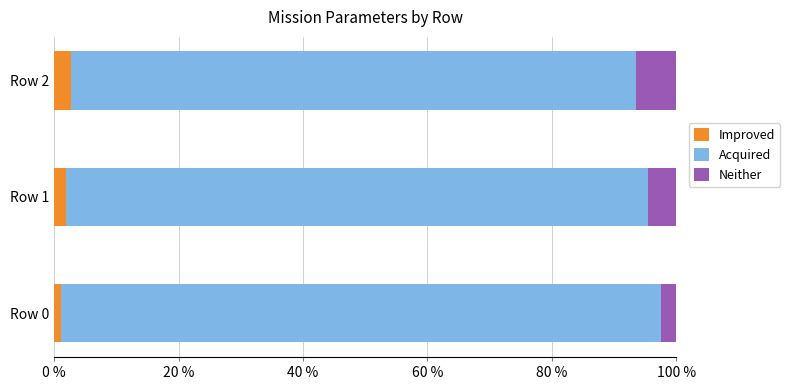

What is the sum of all Improved values?

5.6